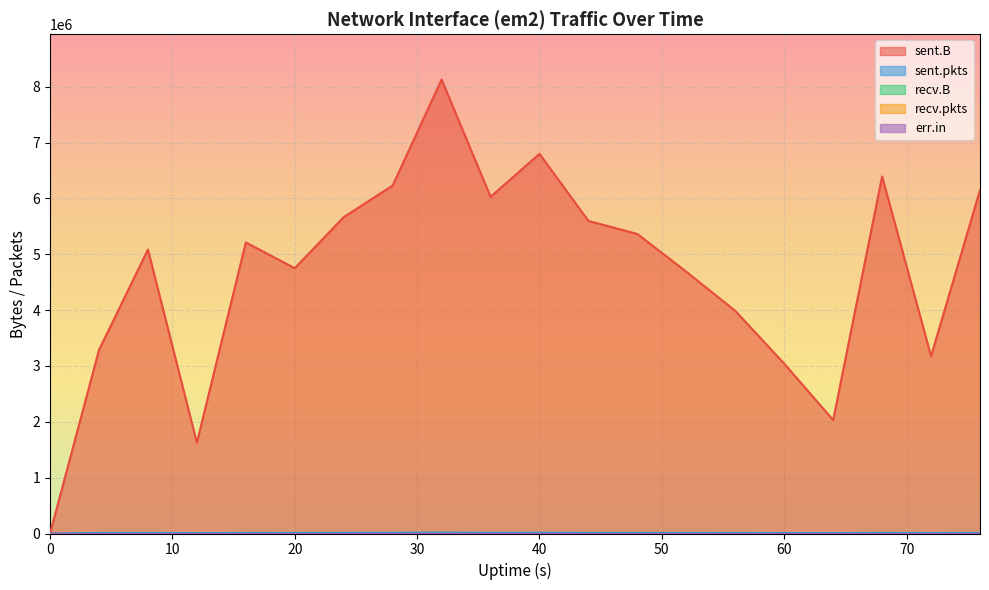

True or false: sent.B and recv.pkts cross at least once.

False